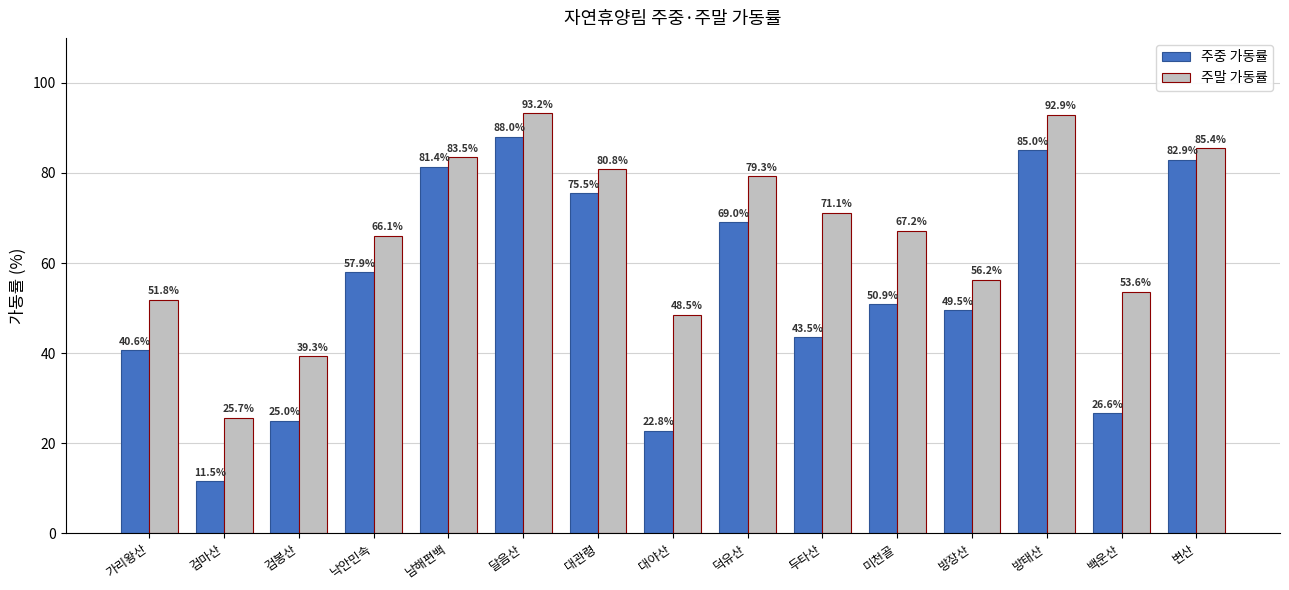

Are the bars grouped side by side (vs. stacked)?

Yes